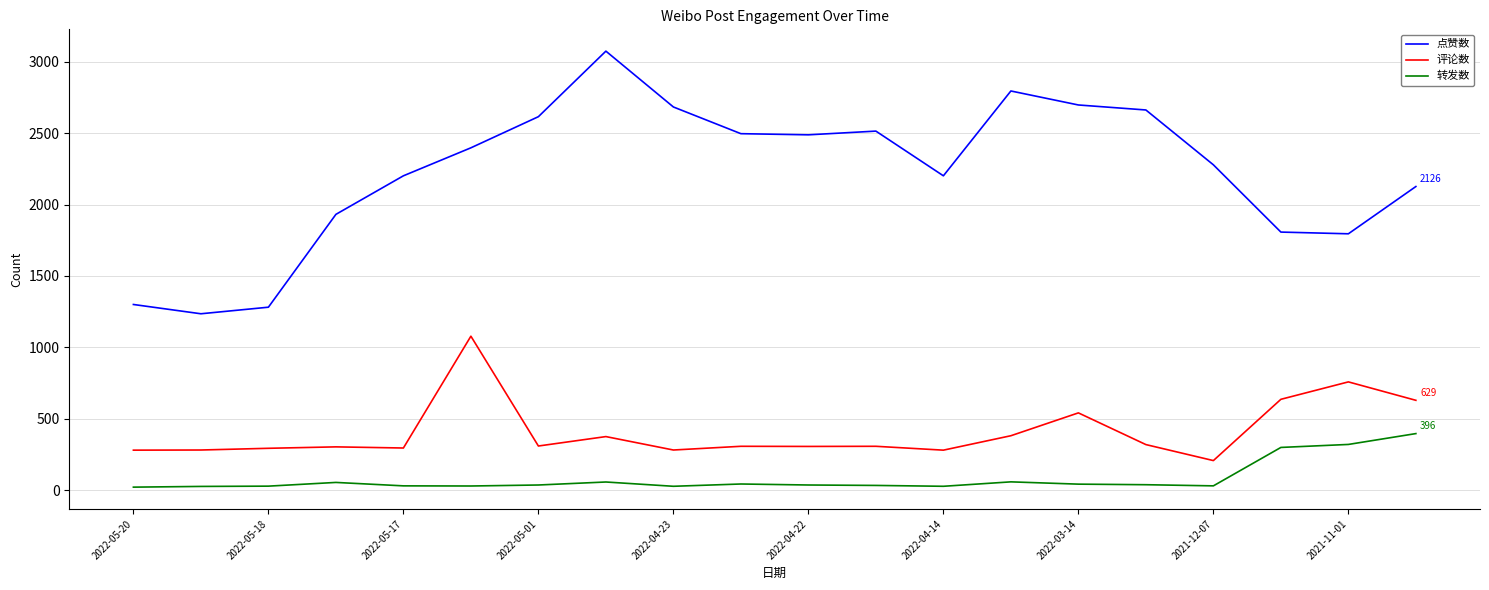

Which series has the largest total across all categories?

点赞数